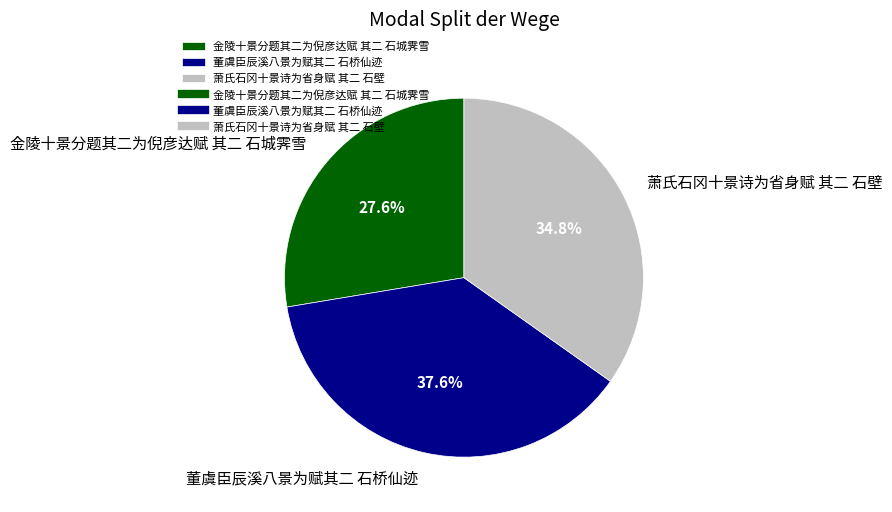

Do 萧氏石冈十景诗为省身赋 其二 石壁 and 金陵十景分题其二为倪彦达赋 其二 石城霁雪 together represent more than half of the pie?

Yes